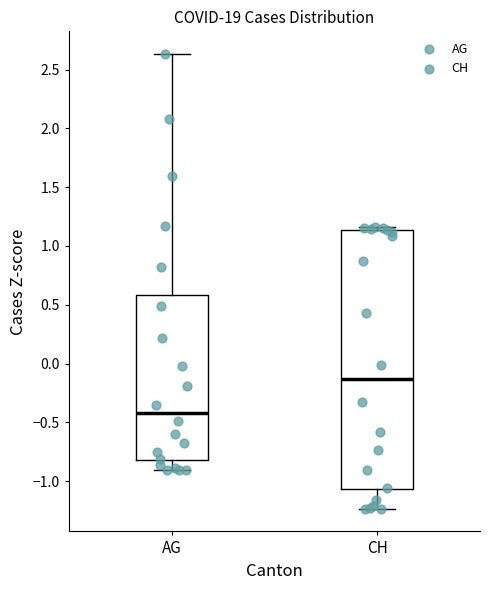

Which box has the highest median line?

CH